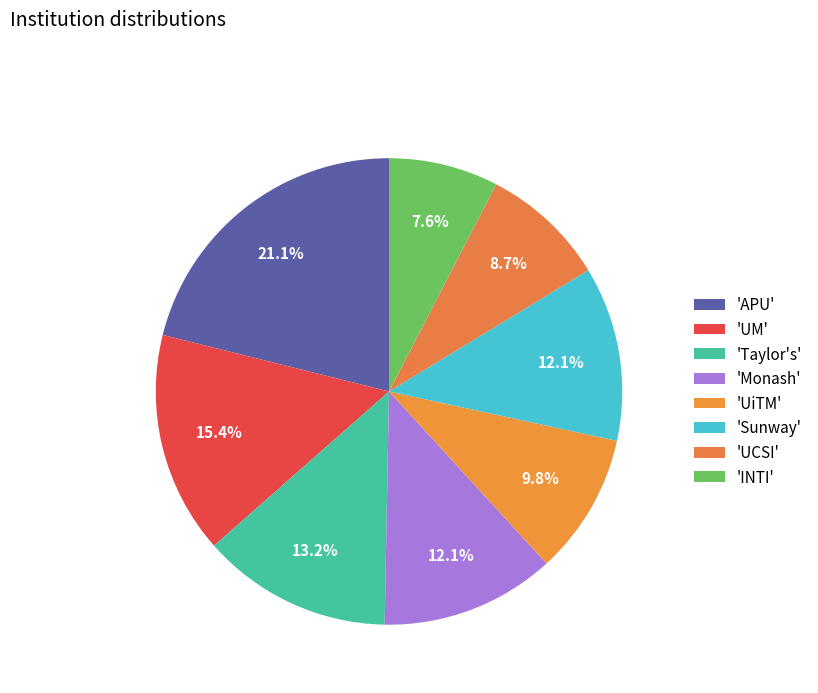

Count the number of slices in the pie.

8